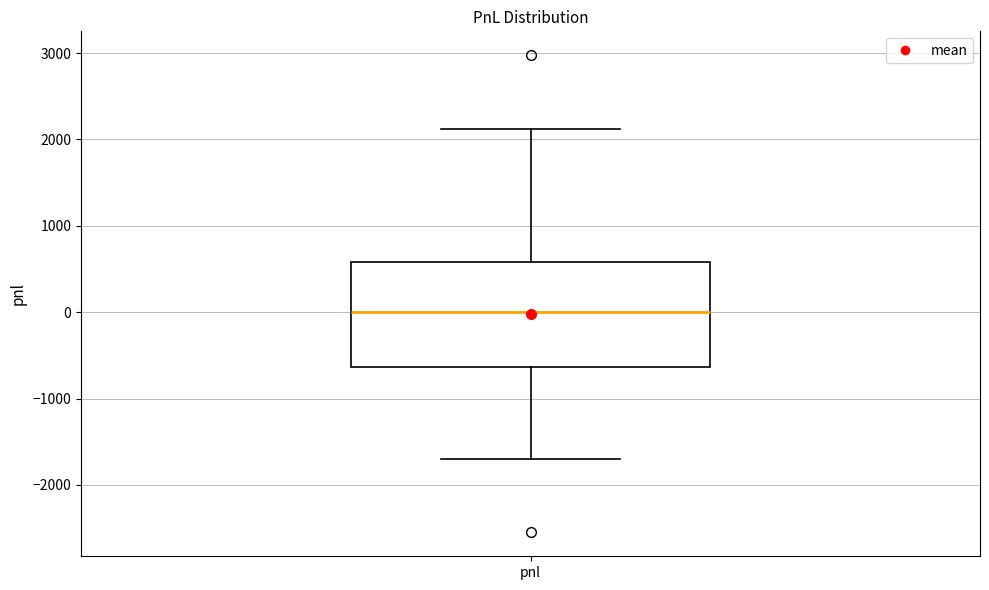

Read this box plot against the y-axis: the position of the median line, the range covered by the box, and the ends of both whiskers. The values are not printed on the chart, so give them approximately, as read against the axis.

median 0, box -600 to 600, whiskers -1700 to 2100